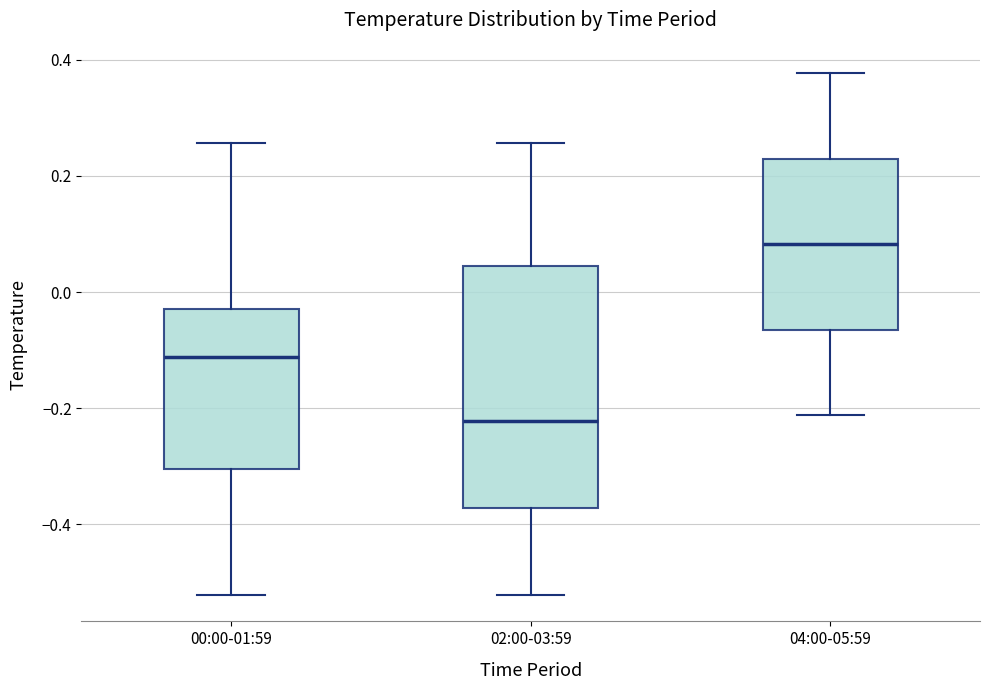

Where does the lower whisker of the box for 00:00-01:59 end on the y-axis? The values are not printed on the chart, so give them approximately, as read against the axis.

-0.52